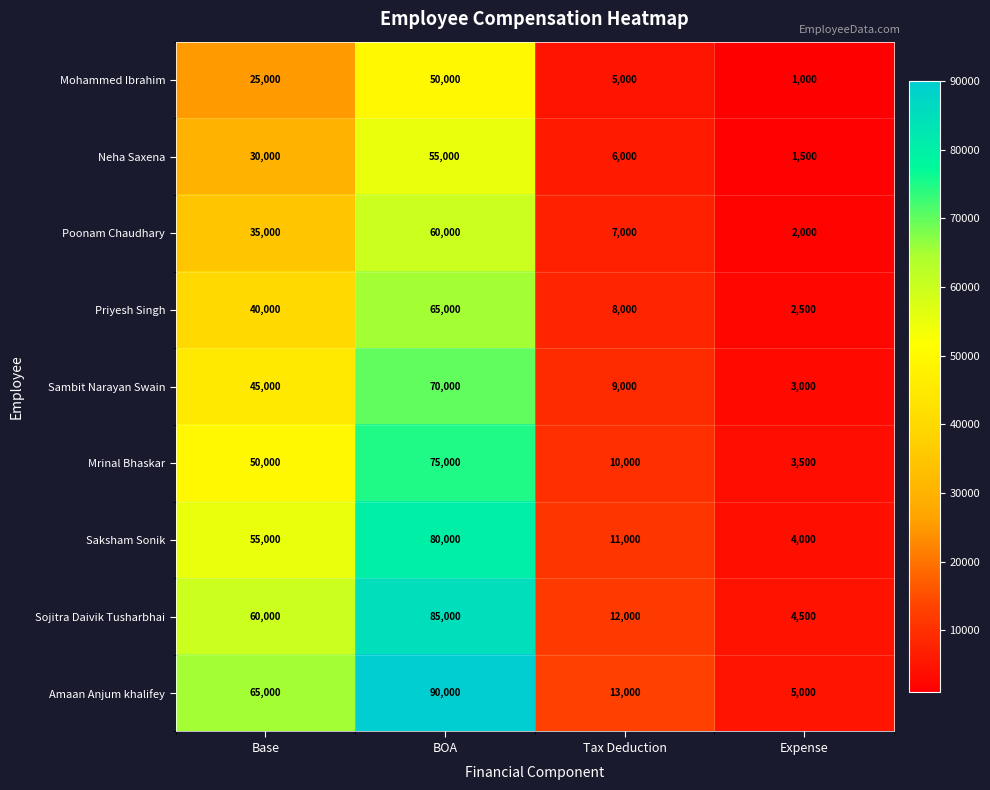

Is it true that Saksham Sonik equals 80000 at BOA?

True